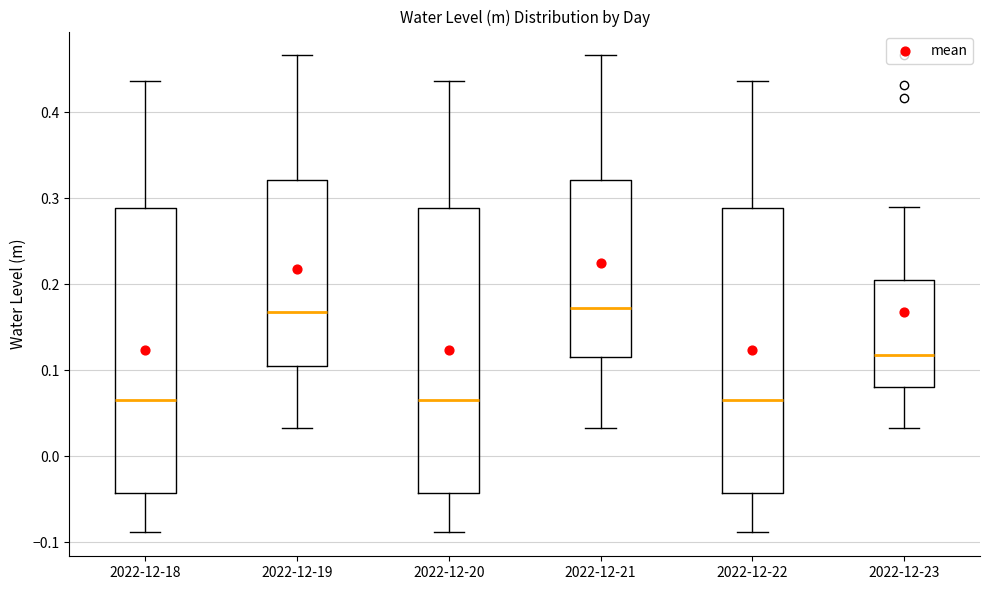

Reading left to right, transcribe this box plot: for each box, give where its median line is, the range the box spans, and where its two whiskers end, as read against the y-axis. The values are not printed on the chart, so give them approximately, as read against the axis.

2022-12-18: median 0.07, box -0.04 to 0.29, whiskers -0.09 to 0.44
2022-12-19: median 0.17, box 0.11 to 0.32, whiskers 0.03 to 0.47
2022-12-20: median 0.07, box -0.04 to 0.29, whiskers -0.09 to 0.44
2022-12-21: median 0.17, box 0.12 to 0.32, whiskers 0.03 to 0.47
2022-12-22: median 0.07, box -0.04 to 0.29, whiskers -0.09 to 0.44
2022-12-23: median 0.12, box 0.08 to 0.20, whiskers 0.03 to 0.29